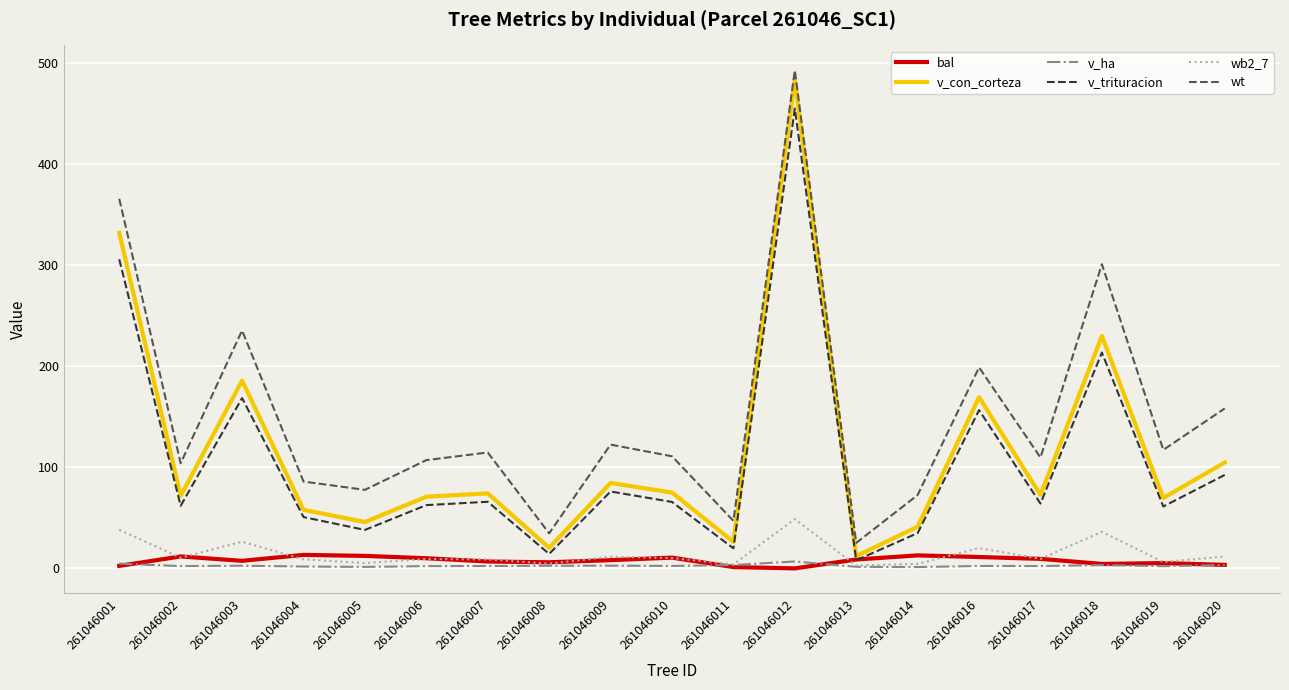

Where is the first local minimum for v_trituracion?

261046002